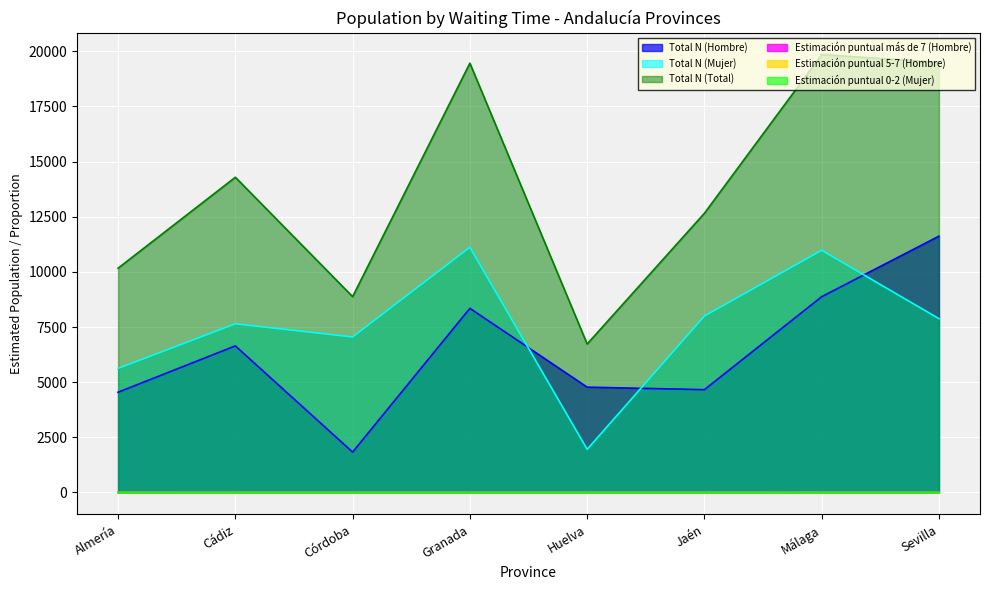

What are all the series names shown in the legend?

Total N (Hombre), Total N (Mujer), Total N (Total), Estimación puntual más de 7 (Hombre), Estimación puntual 5-7 (Hombre), Estimación puntual 0-2 (Mujer)